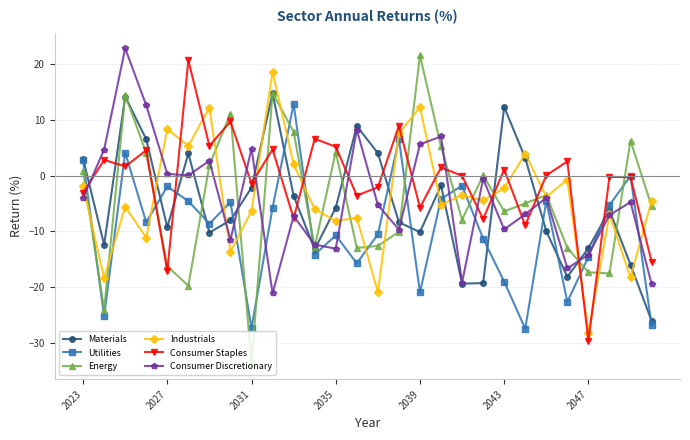

True or false: Materials and Consumer Staples cross at least once.

True